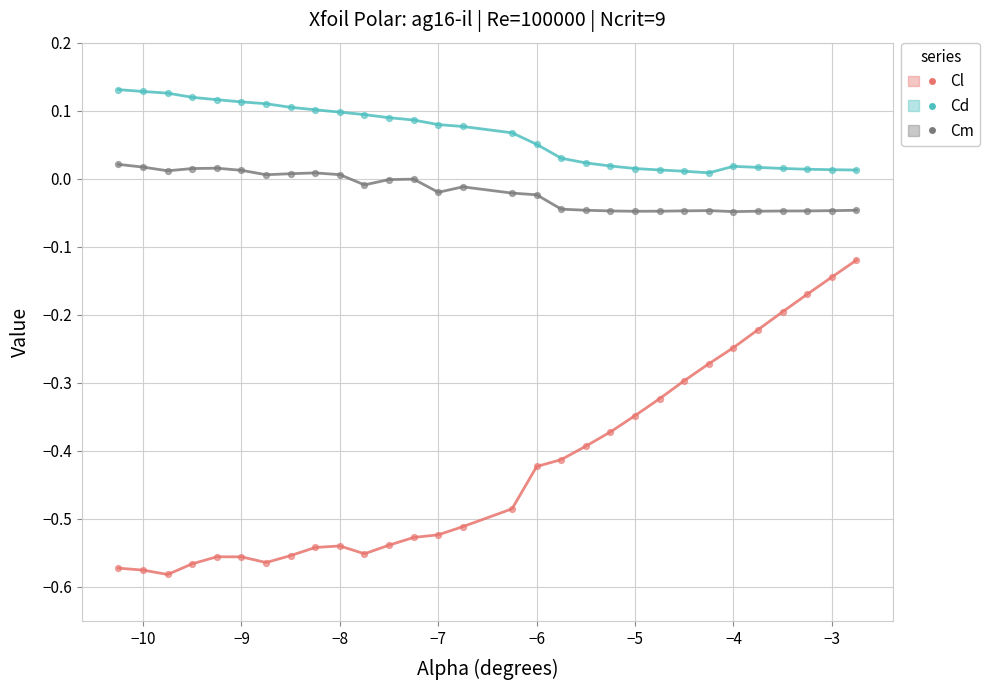

Which series has the largest Y range (max minus min)?

Cl